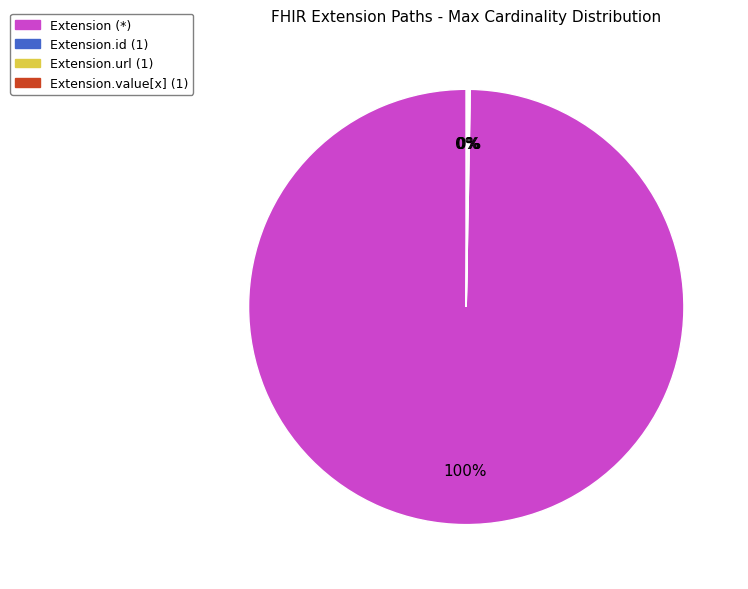

What percentage is the Extension (*) slice, to the nearest percent?

100%